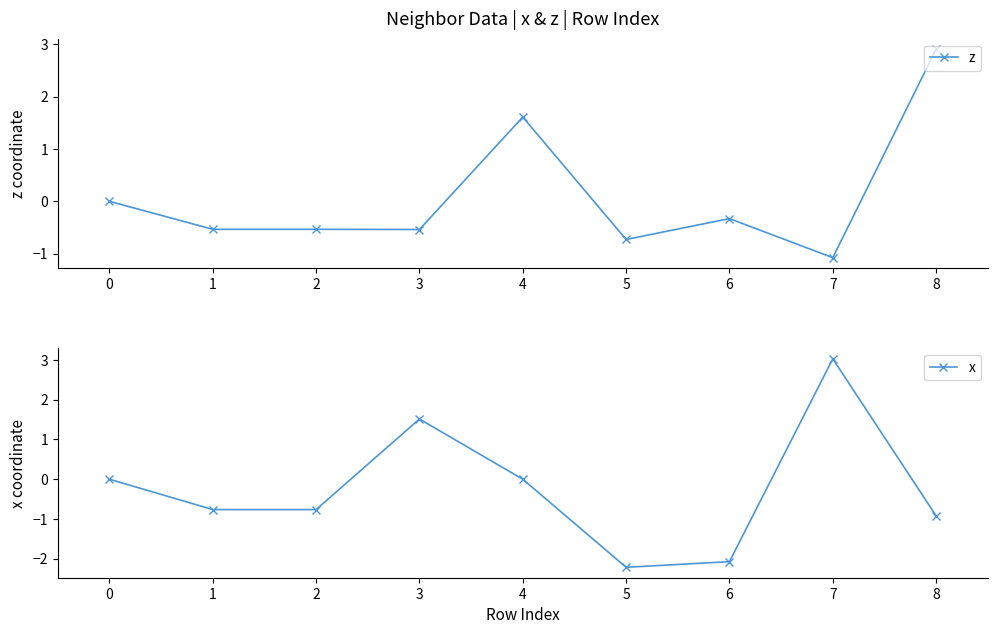

Rank the series by their maximum value, from lowest to highest.

z, x